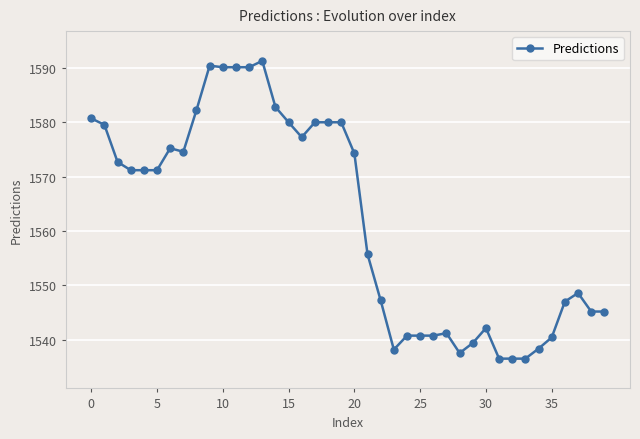

What is the minimum value shown in the chart?

1536.5